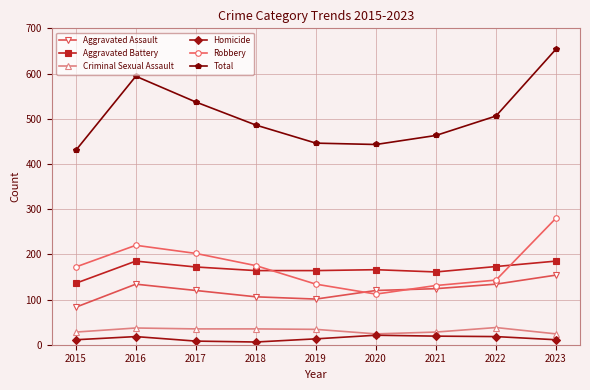

The value of Criminal Sexual Assault at 2022 is 14. True or false?

False